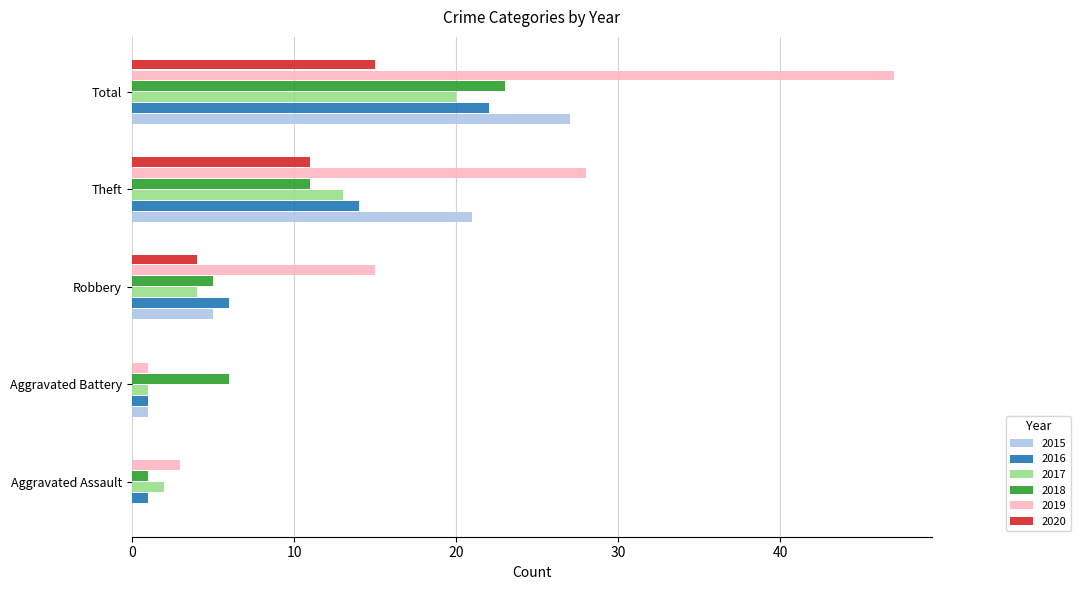

At which category does the chart reach its peak across all series?

Total